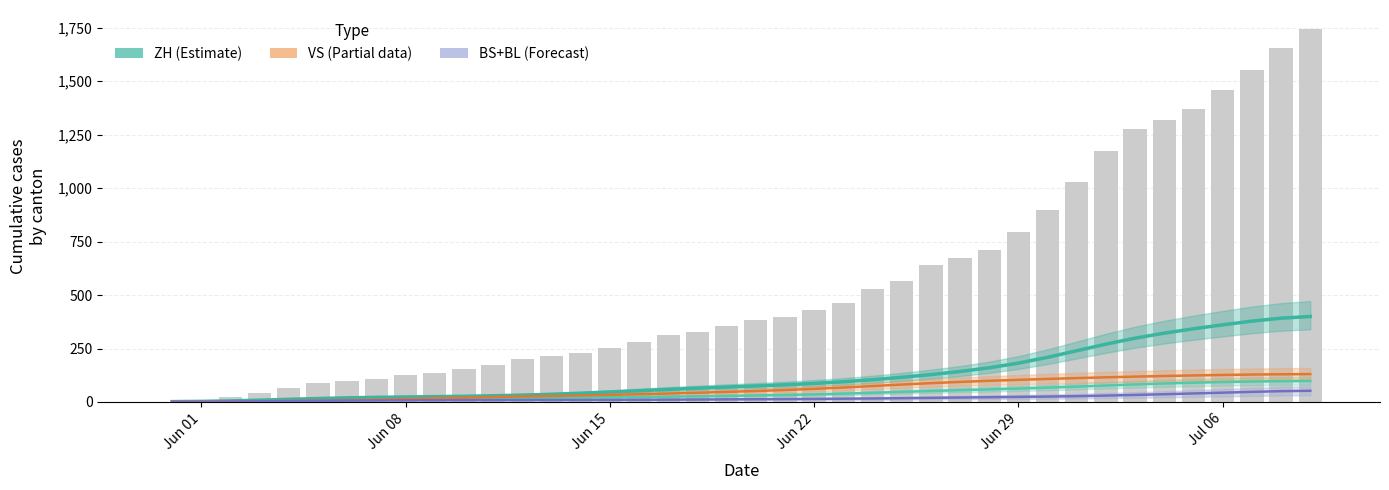

What is the average value of the ZH (Estimate) series?

124.2